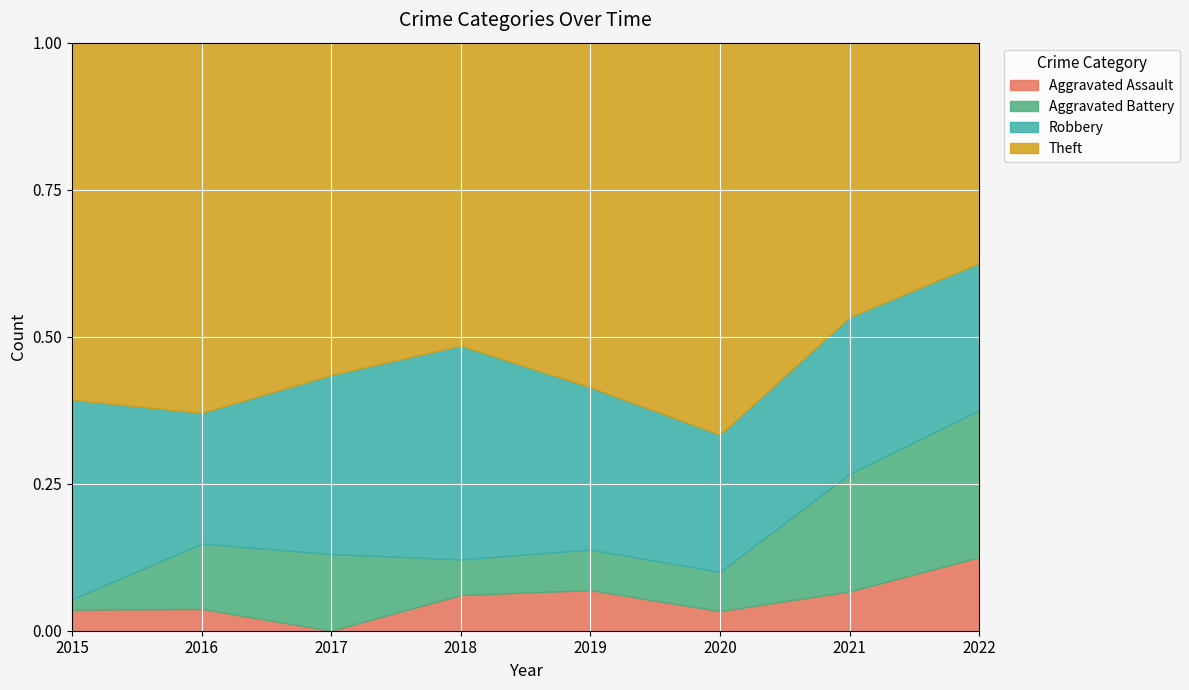

True or false: Theft and Robbery intersect in this chart.

False